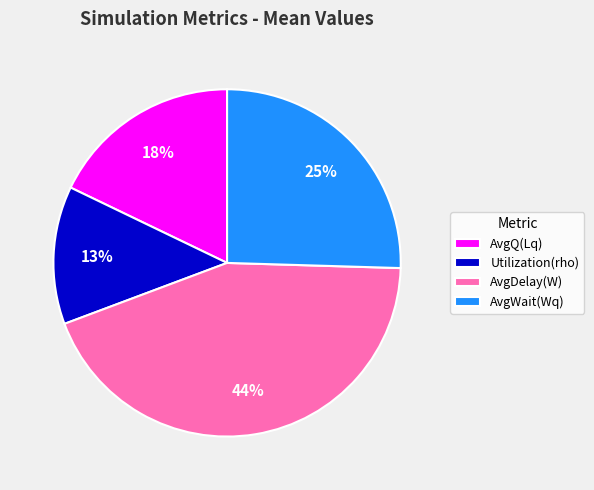

Rank the categories by value from lowest to highest.

Utilization(rho), AvgQ(Lq), AvgWait(Wq), AvgDelay(W)